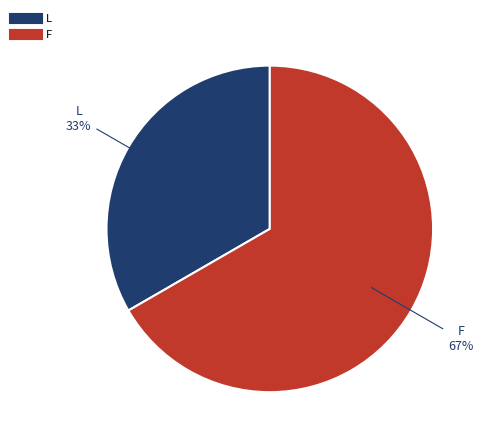

How many slices are in this pie chart?

2